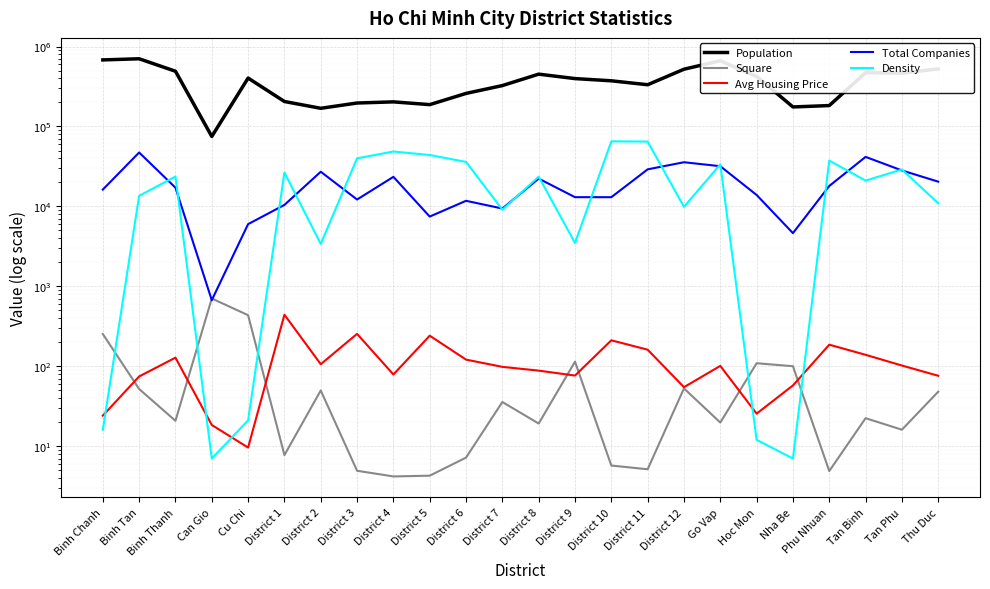

How many values in the Density series exceed 23529?

11